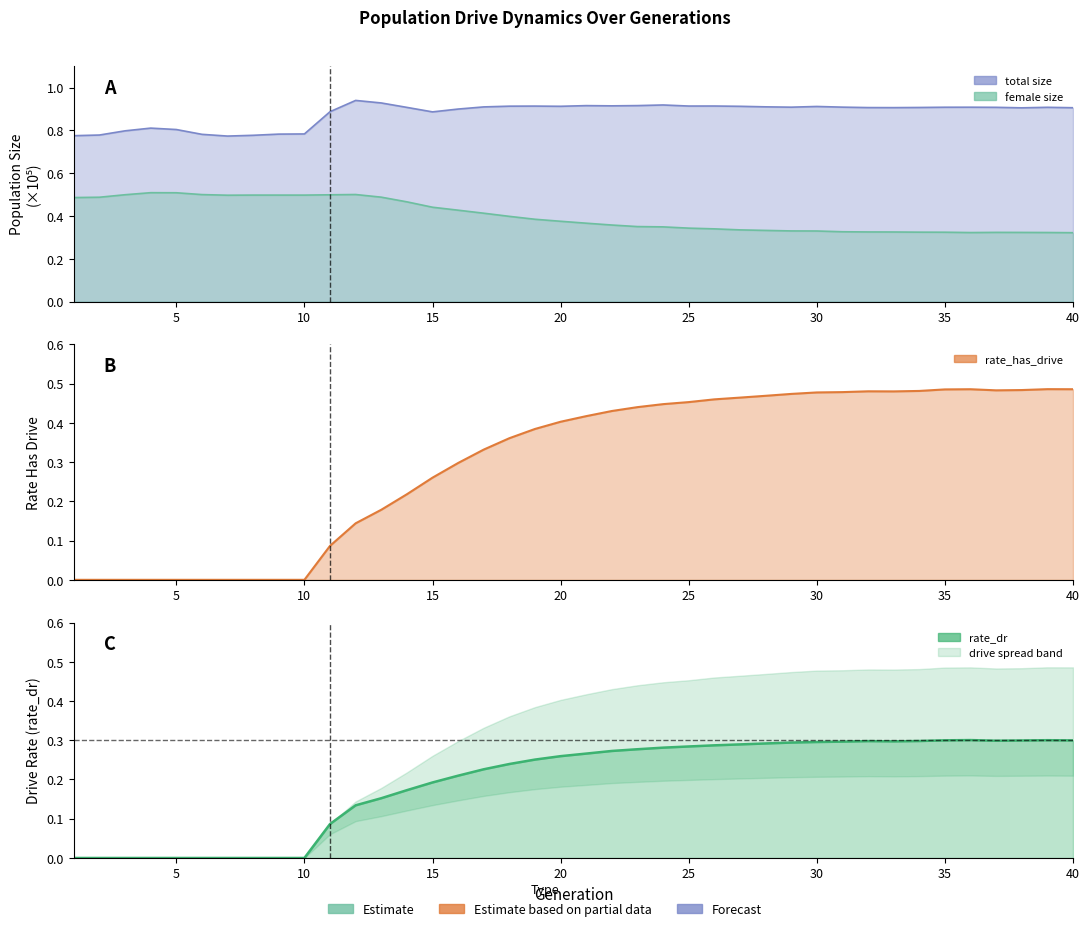

True or false: female_size and size cross at least once.

False